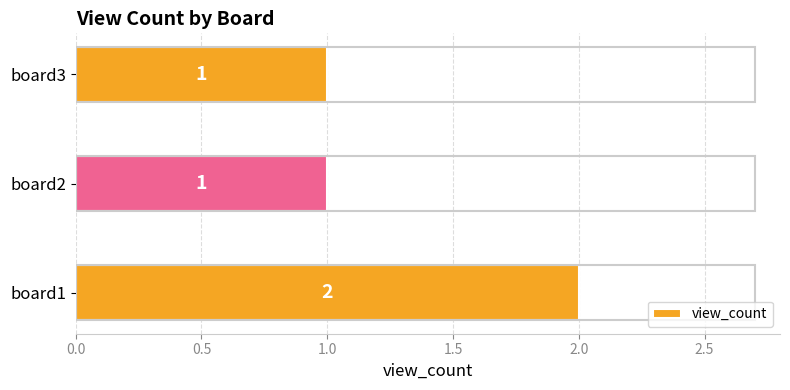

Reading bottom to top, extract all data points from this chart.

2	1	1